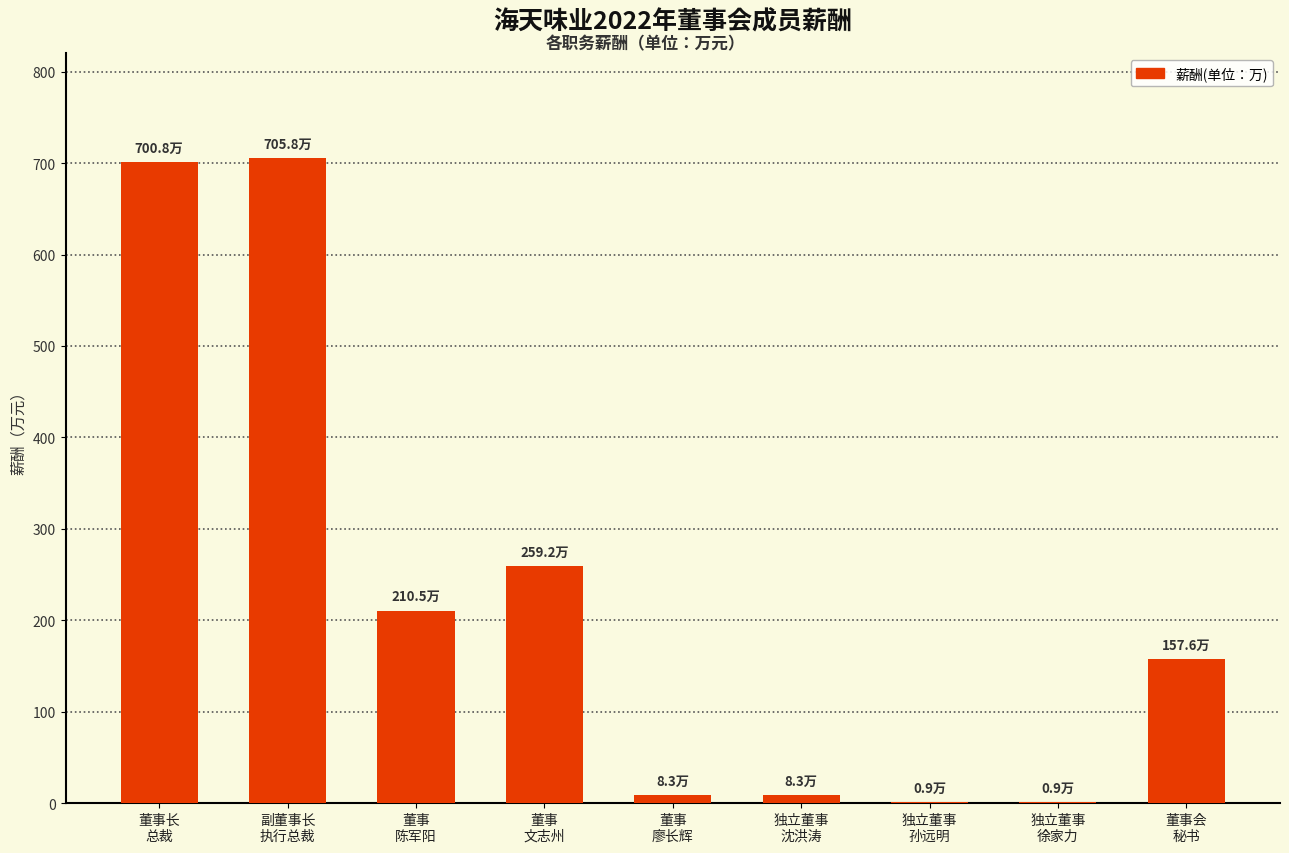

Count the number of data series in this chart.

1